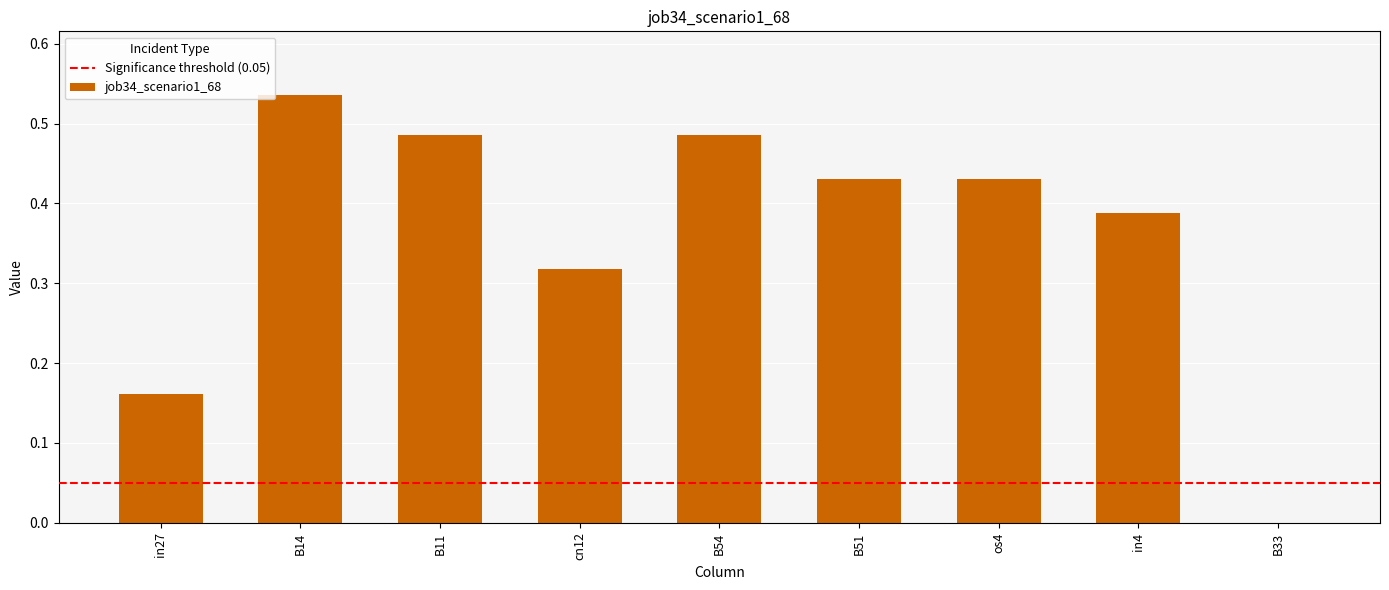

Are the bars horizontal?

No